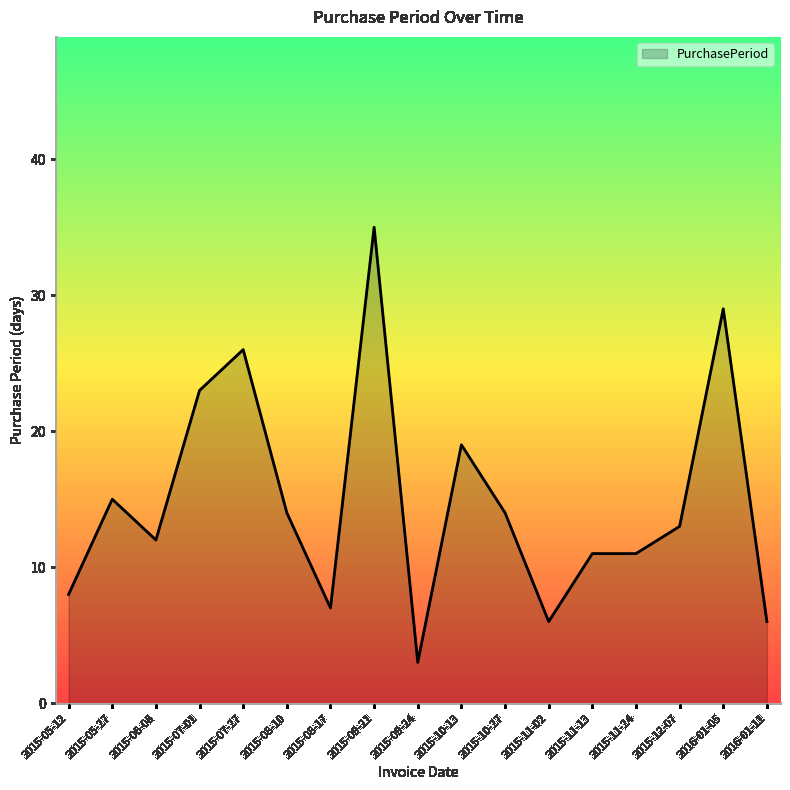

The value at 2016-01-05 is 29. True or false?

True